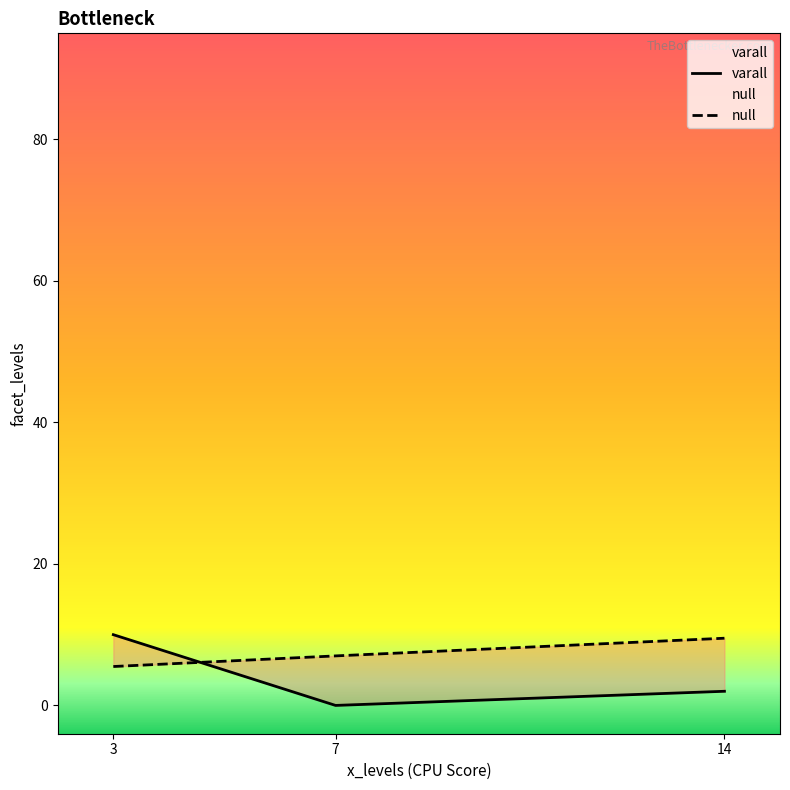

Between 3 and 7, which series saw the biggest shift?

varall